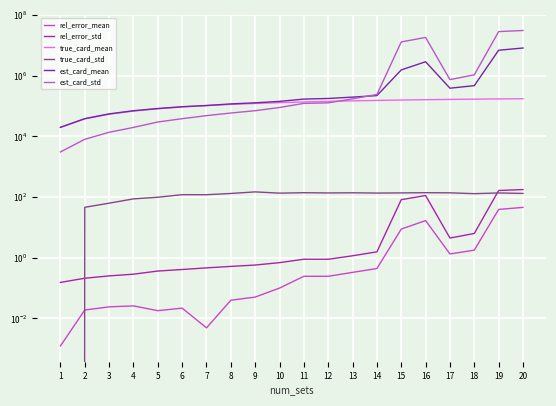

At how many categories does at least one series exceed 16957755?

3